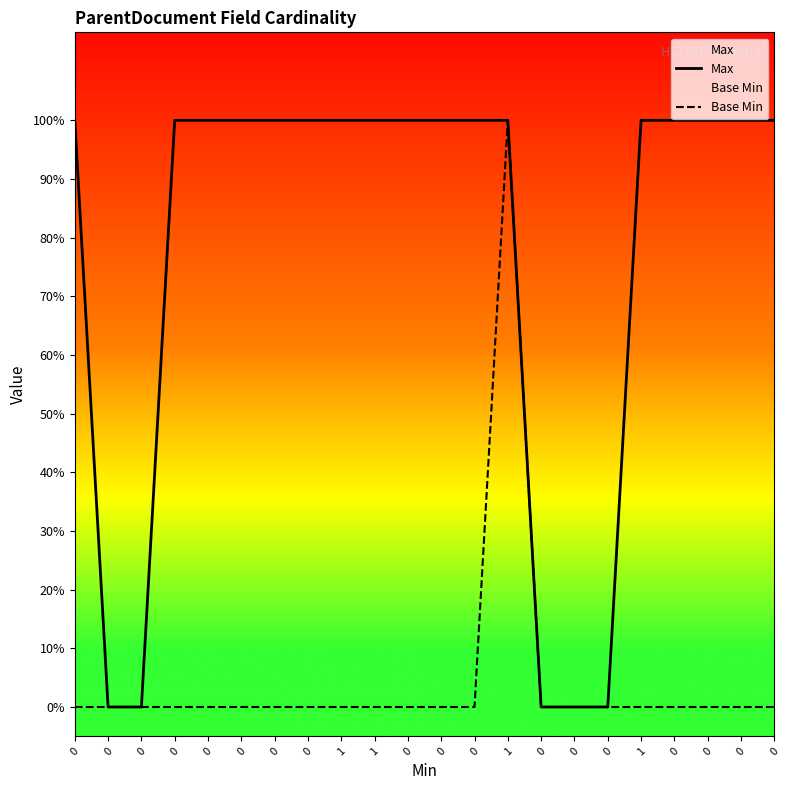

Rank the categories by Base Min value from lowest to highest.

0, 0, 0, 0, 0, 0, 0, 0, 1, 1, 0, 0, 0, 0, 0, 0, 1, 0, 0, 0, 0, 1